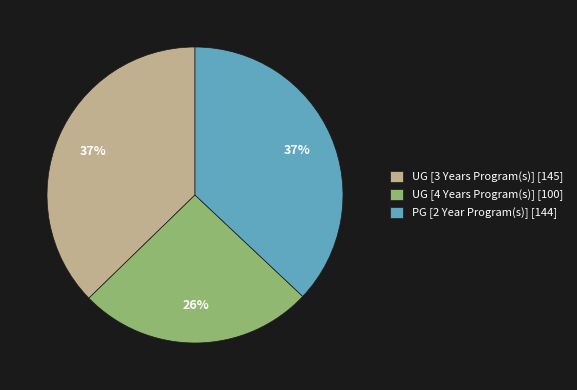

To the nearest percent, what percentage of the pie is UG [3 Years Program(s)] [145]?

37%